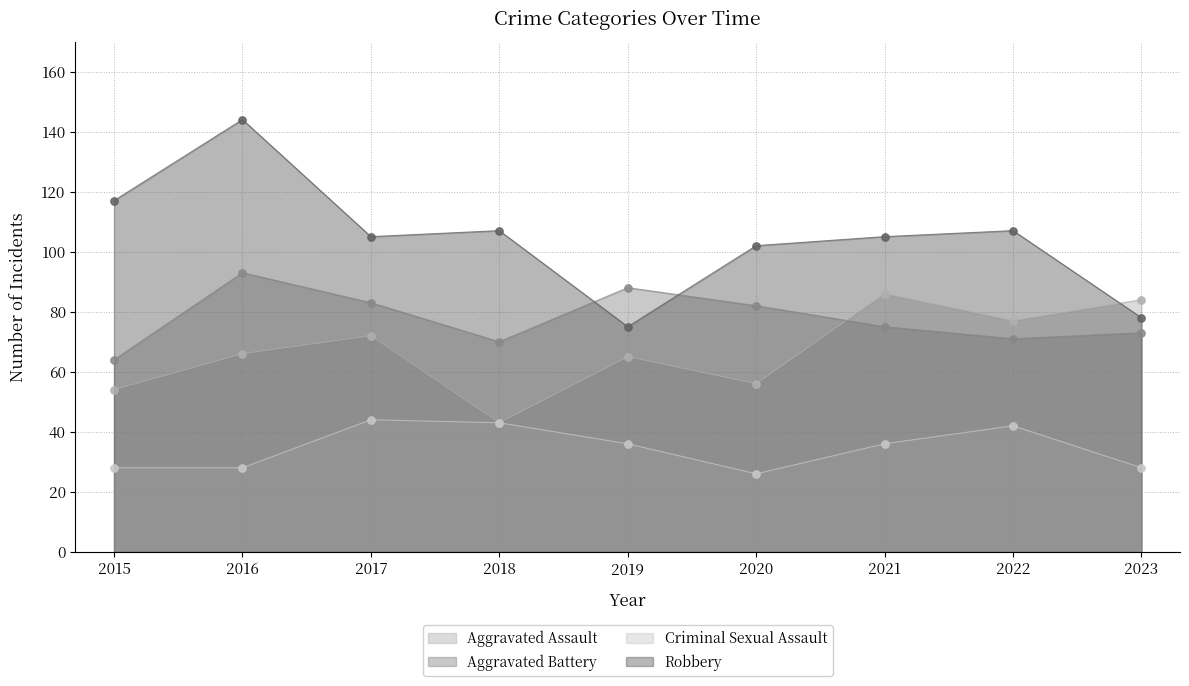

Which series has the largest total across all categories?

Robbery